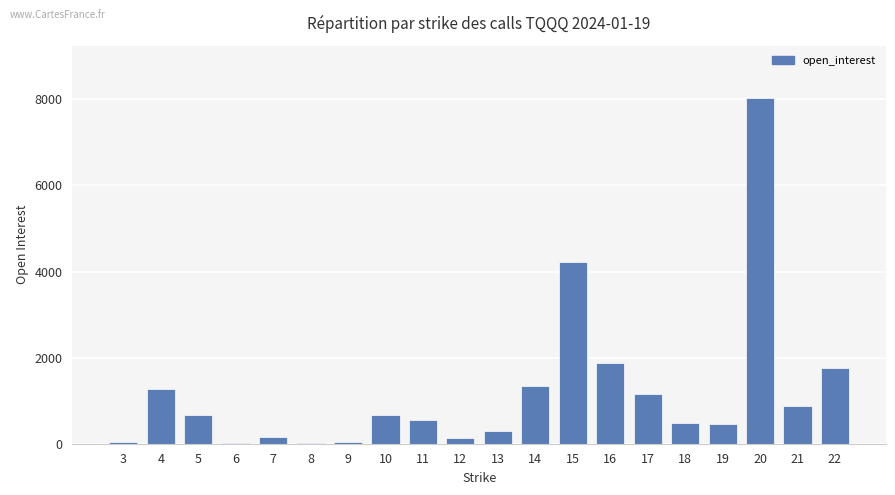

Are the bars grouped side by side (vs. stacked)?

No